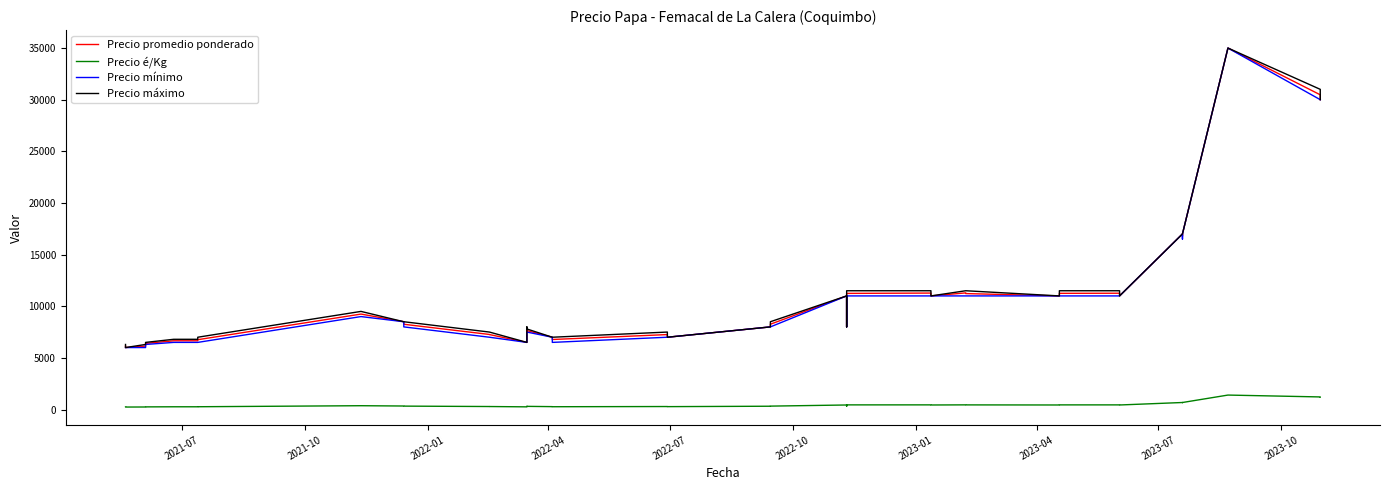

Reading left to right, list all the values displayed in this chart.

Precio promedio ponderado: 6141	6000	6141	6406	6654	6654	6761	9242	8500	8255	7269	7258	6500	7757	7644	7000	6780	7257	7000	8000	8260	11000	8000	11245	11275	11000	11292	11227	11000	11250	11260	11000	11000	17000	16780	17000	35000	35000	30471	30000
Precio é/Kg: 246	240	246	256	266	266	270	370	340	330	291	290	260	310	306	280	271	290	280	320	330	440	320	450	451	440	452	449	440	450	450	440	440	680	671	680	1400	1400	1219	1200
Precio mínimo: 6000	6000	6000	6300	6500	6500	6500	9000	8500	8000	7000	7000	6500	7500	7500	7000	6500	7000	7000	8000	8000	11000	8000	11000	11000	11000	11000	11000	11000	11000	11000	11000	11000	17000	16500	17000	35000	35000	30000	30000
Precio máximo: 6300	6000	6300	6500	6800	6800	7000	9500	8500	8500	7500	7500	6500	8000	7800	7000	7000	7500	7000	8000	8500	11000	8000	11500	11500	11000	11500	11500	11000	11500	11500	11000	11000	17000	17000	17000	35000	35000	31000	30000